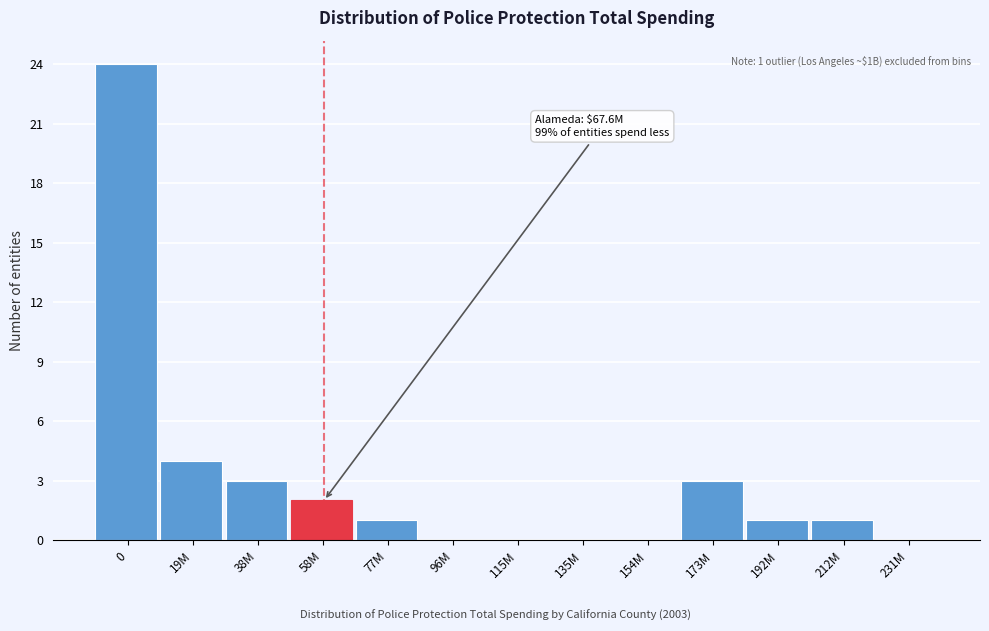

Reading left to right, transcribe all the data shown in this chart.

0=24	19M=4	38M=3	58M=2	77M=1	96M=0	115M=0	135M=0	154M=0	173M=3	192M=1	212M=1	231M=0